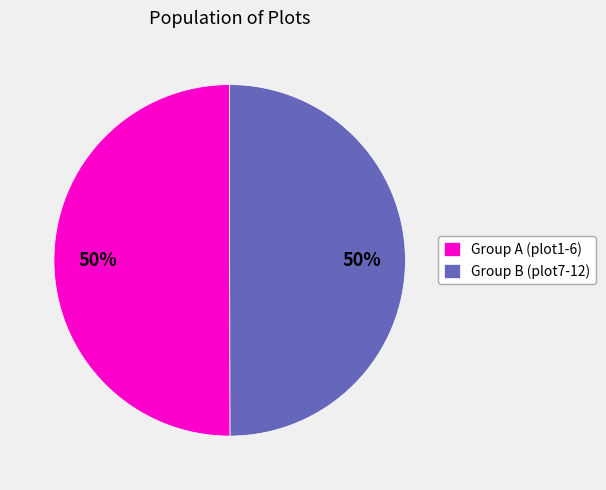

Combined, do Group B (plot7-12) and Group A (plot1-6) account for over 50%?

Yes